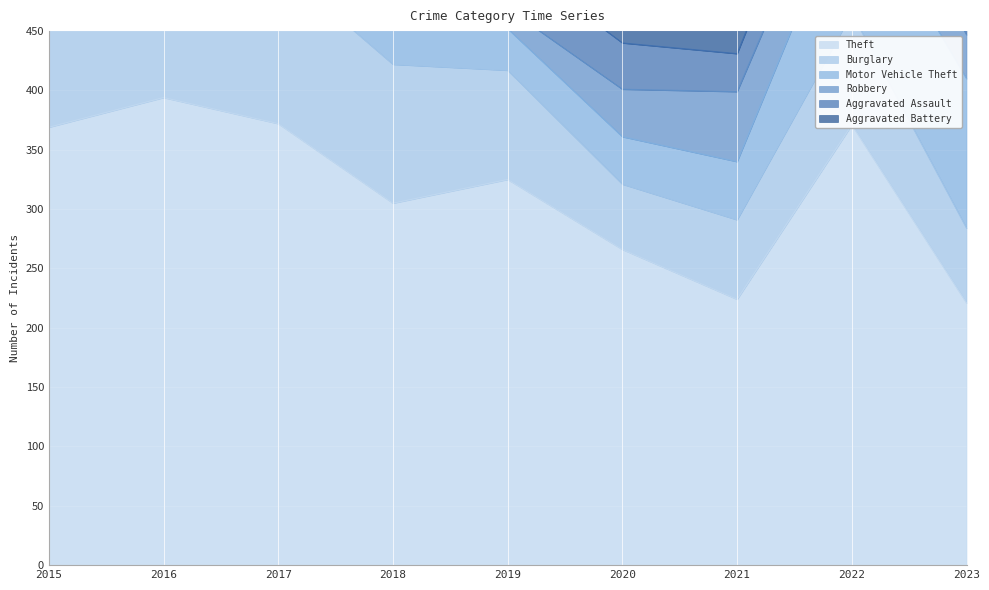

Rank the series by their maximum value, from lowest to highest.

Aggravated Battery, Aggravated Assault, Robbery, Motor Vehicle Theft, Burglary, Theft